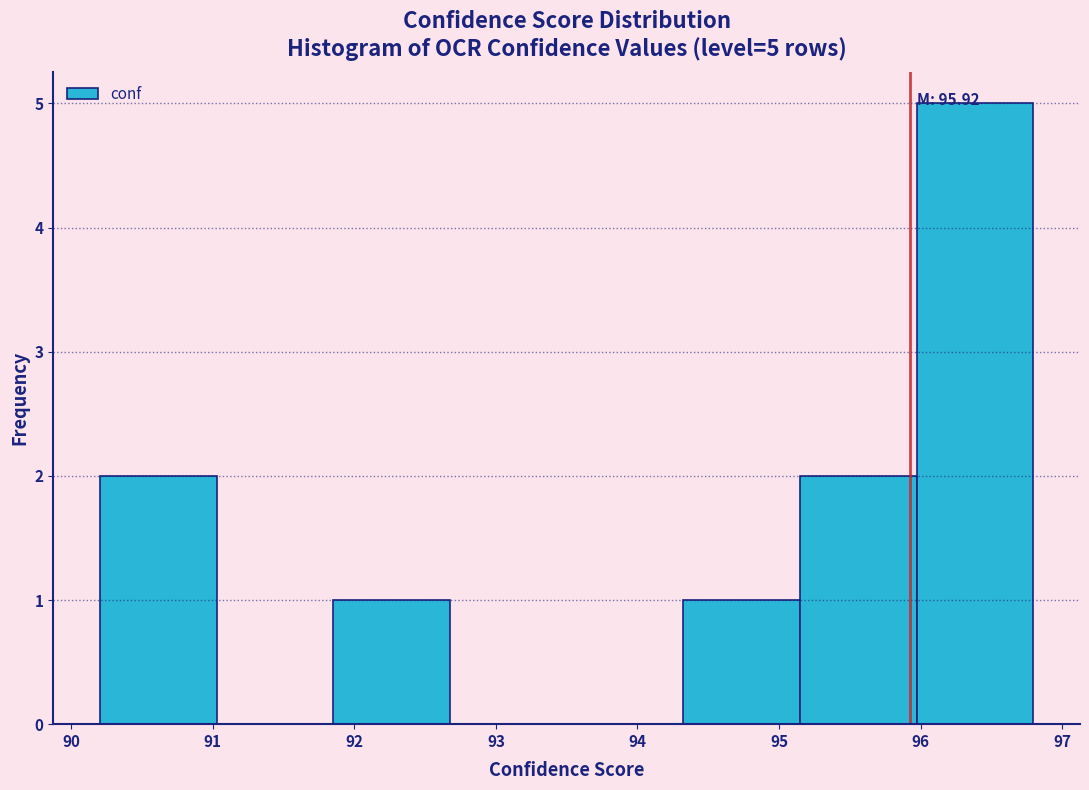

Over which range of the x-axis is the bar tallest?

96.0 to 96.8